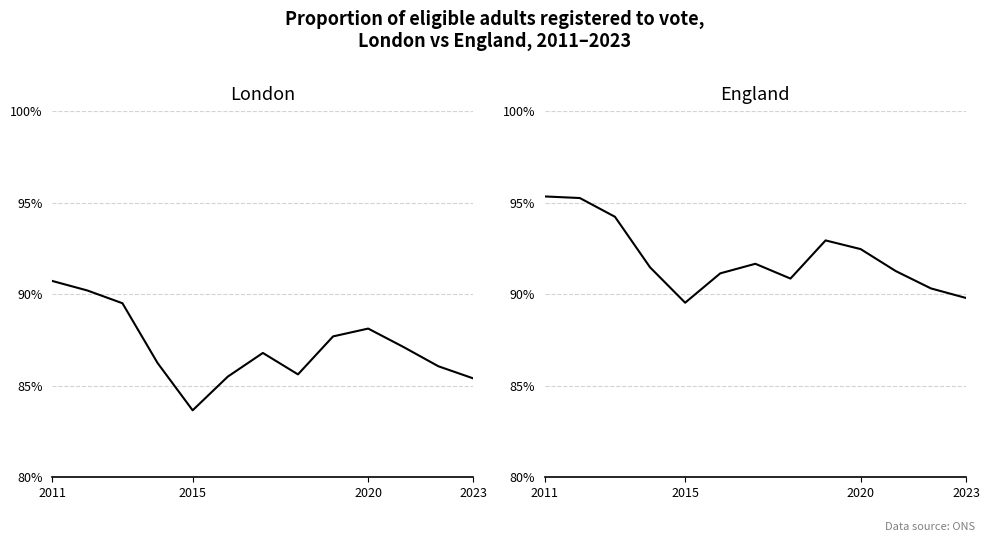

True or false: London and England cross at least once.

False